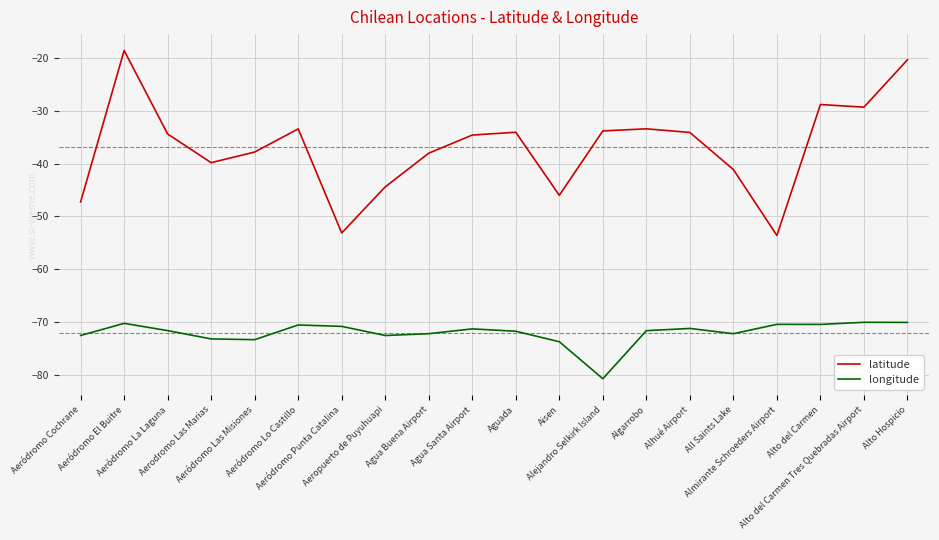

List the series in order of their overall mean, lowest first.

longitude, latitude